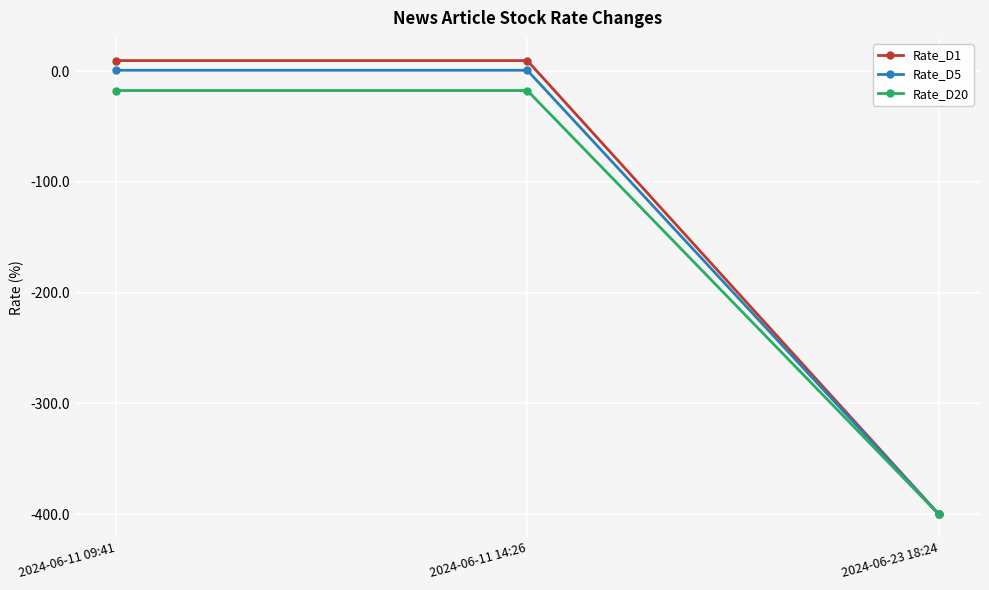

Reading left to right, what are all the values shown in this chart?

Rate_D1: 9.4	9.4	-400.0
Rate_D5: 0.7	0.7	-400.0
Rate_D20: -17.6	-17.6	-400.0